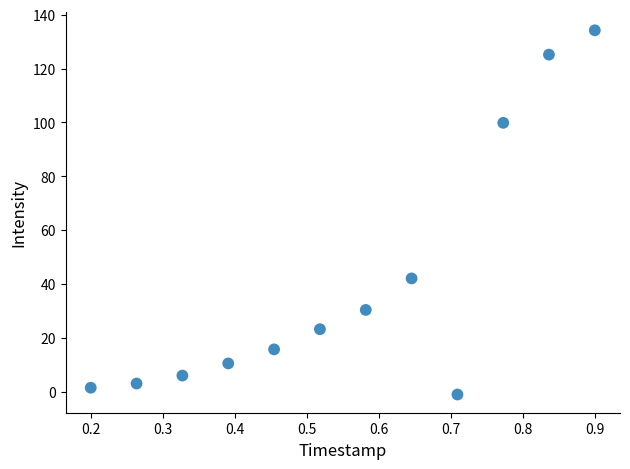

What Y value in the scatter plot is closest to 66?

42.1